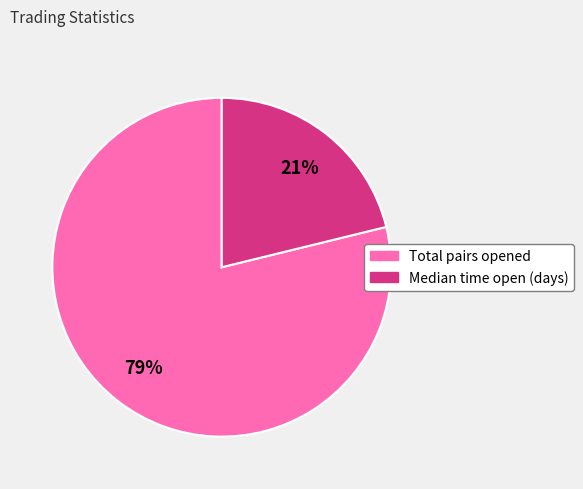

Does any single category account for the majority?

Yes